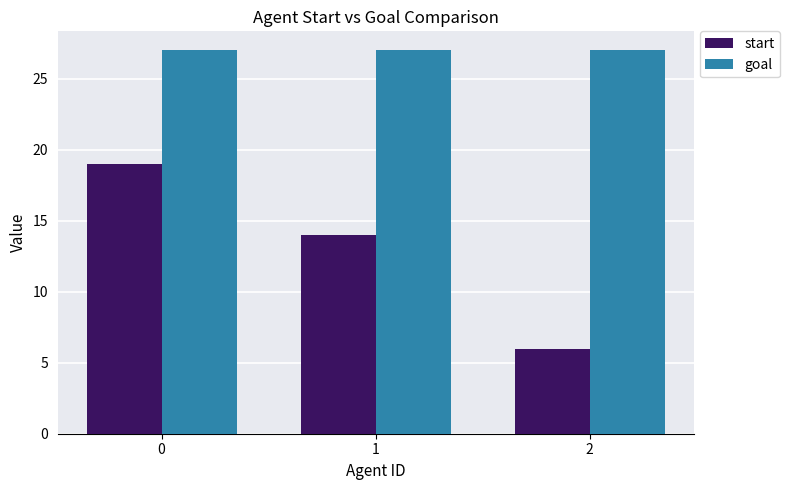

List the series in order of their overall mean, highest first.

goal, start